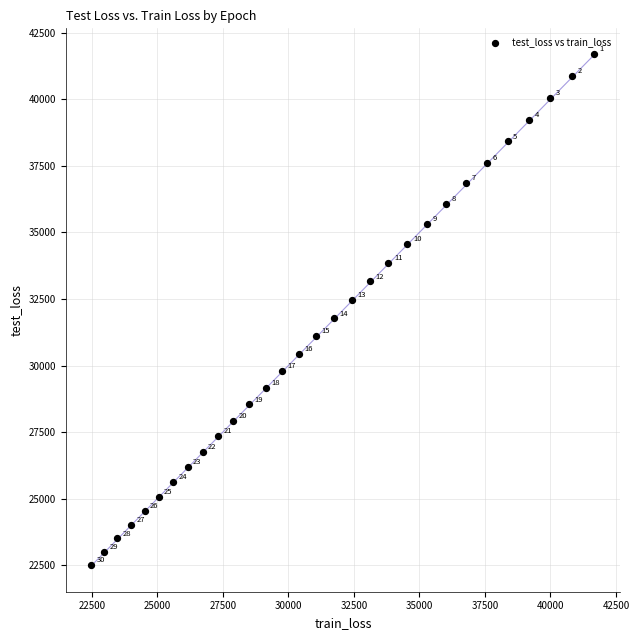

What is the range of X values (max minus min)?

19194.3